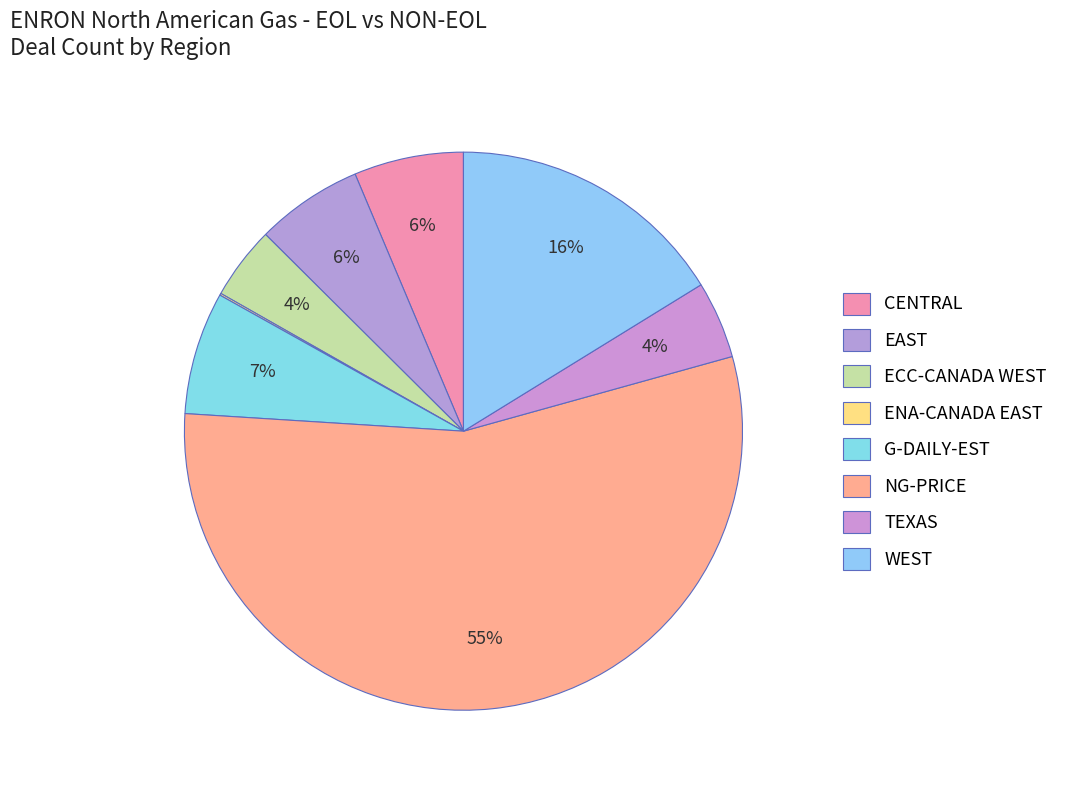

Rank the categories by value from lowest to highest.

ENA-CANADA EAST, ECC-CANADA WEST, TEXAS, EAST, CENTRAL, G-DAILY-EST, WEST, NG-PRICE